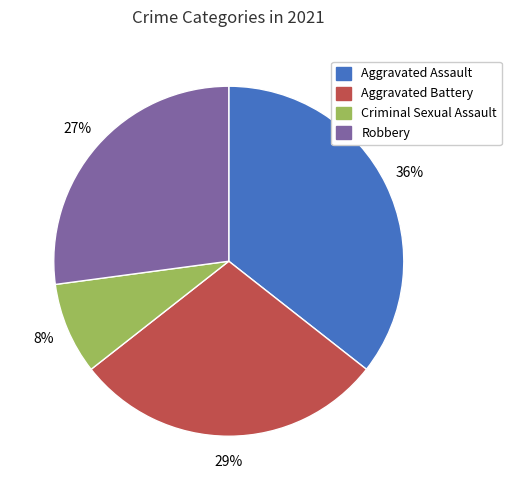

How many slices are in this pie chart?

4